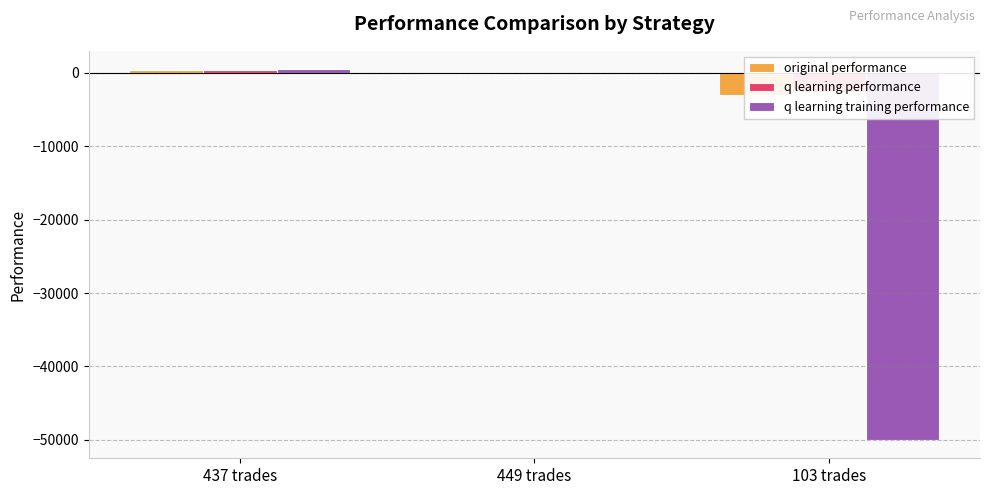

True or false: q learning training performance has a value of 280.2 at 437 trades.

False